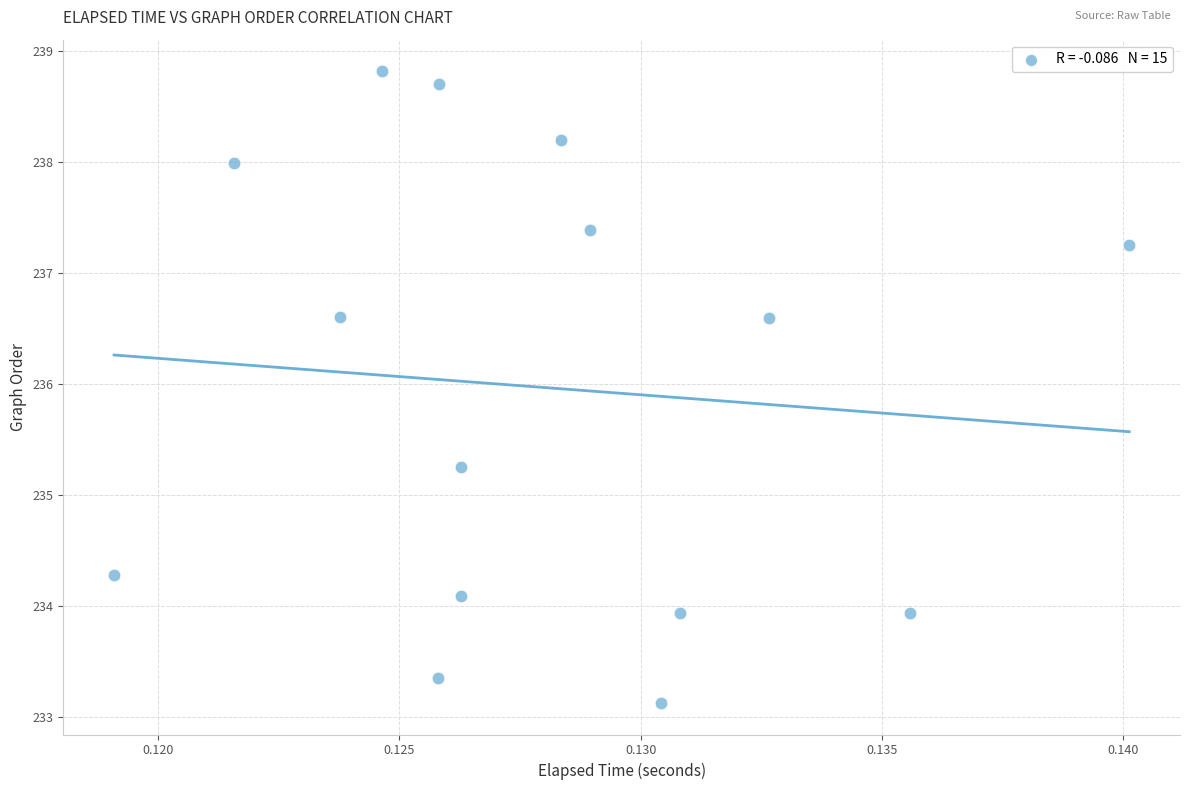

What is the range of Y values (max minus min)?

5.7